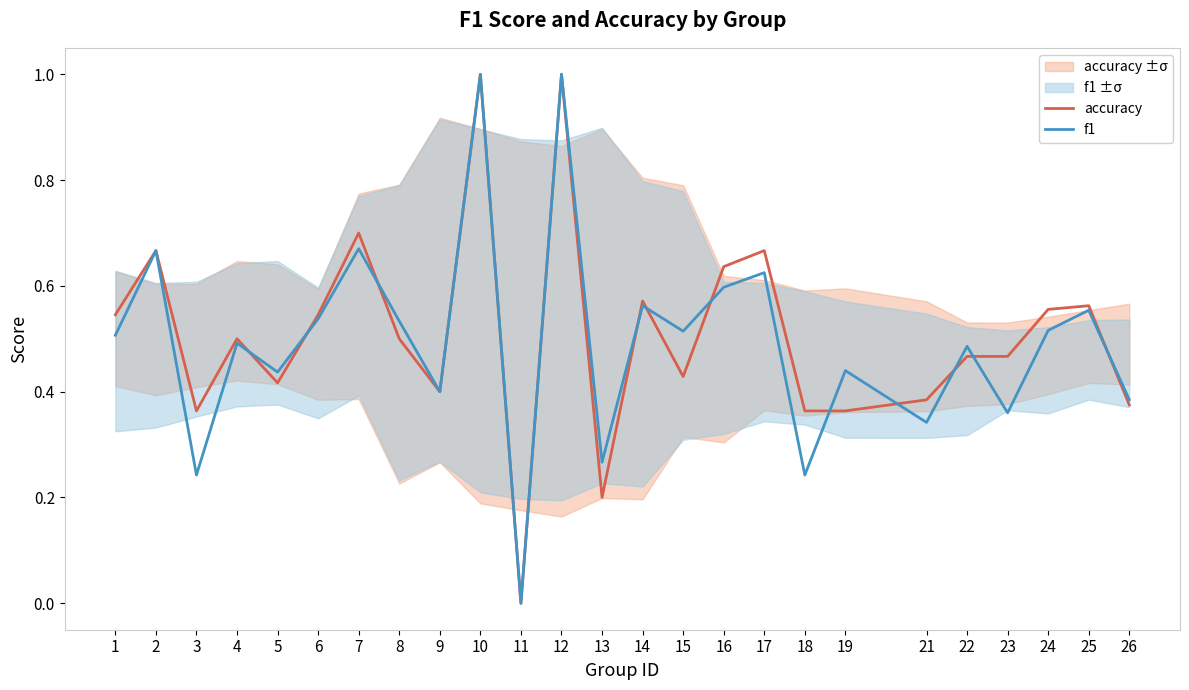

Which series changed the most between 10 and 22?

accuracy